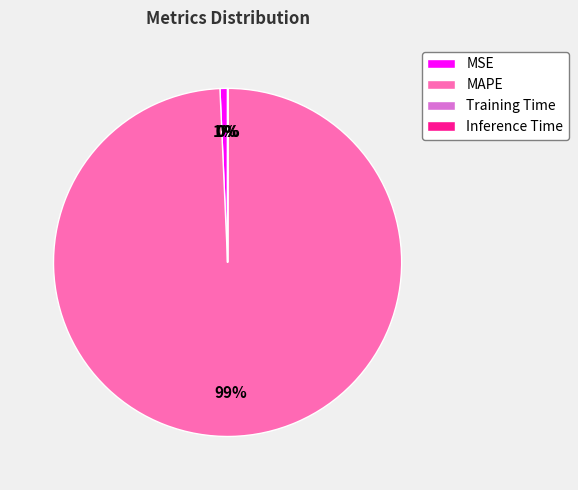

Is the sum of MAPE and MSE greater than half?

Yes